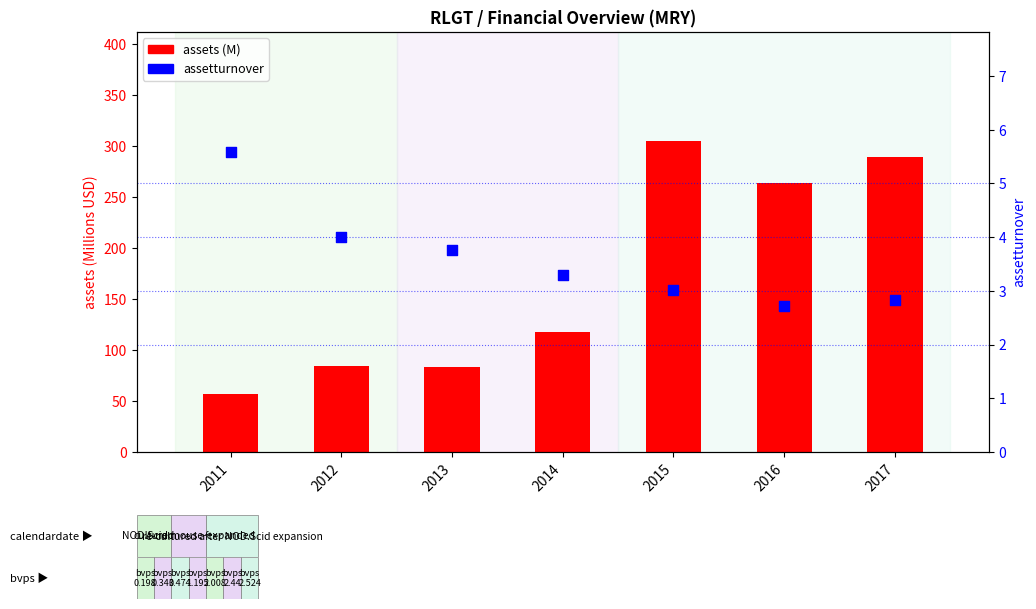

Which series reaches the maximum Y coordinate?

assets (M)